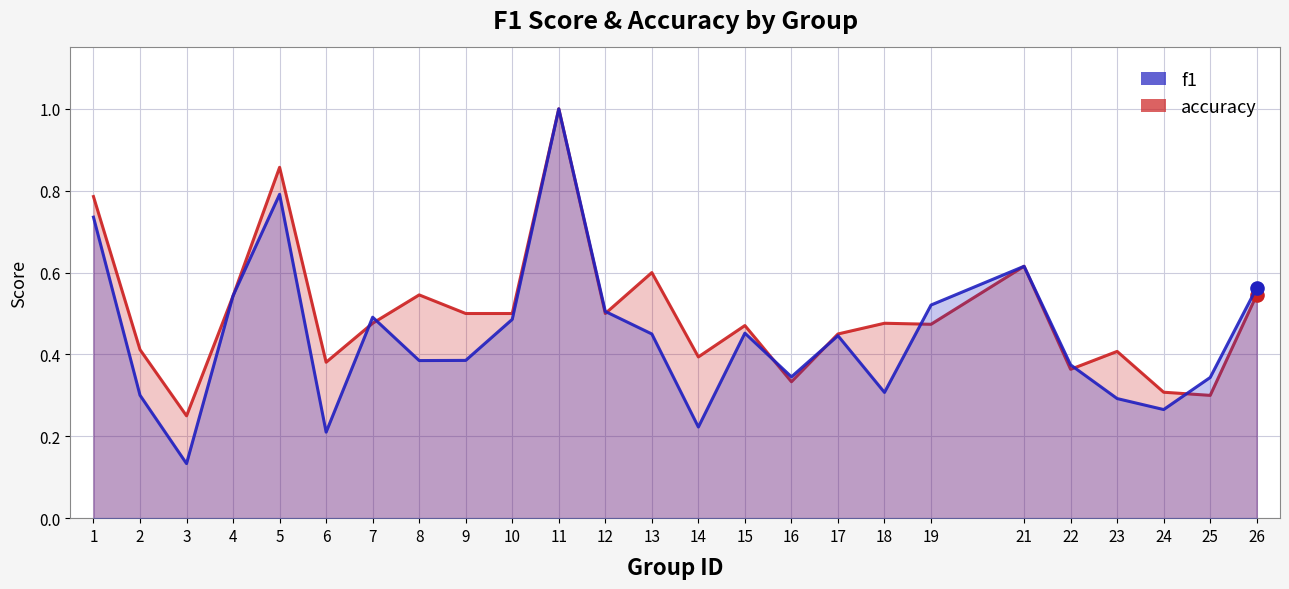

At how many categories does at least one series exceed 0?

25